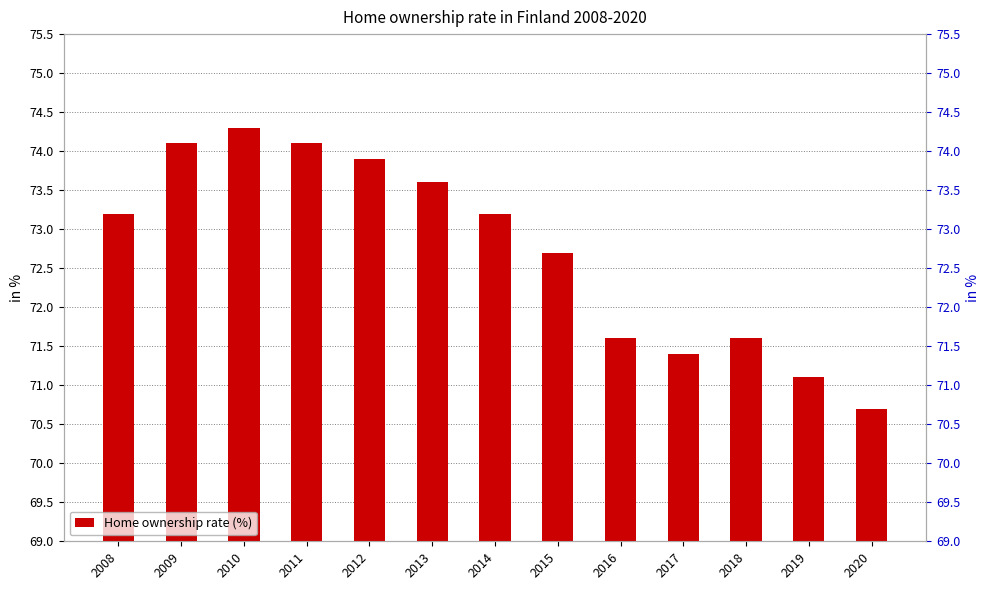

Between 2014 and 2013, which is larger?

2013